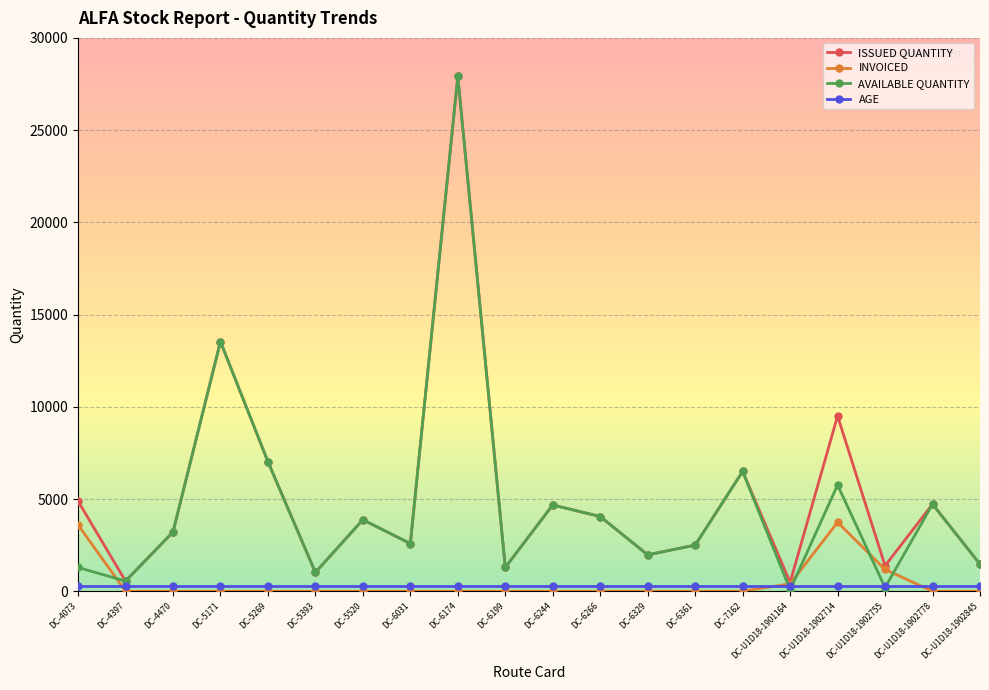

Is the value of AGE at DC-U1D18-1901164 greater than the value of INVOICED at DC-6329?

Yes